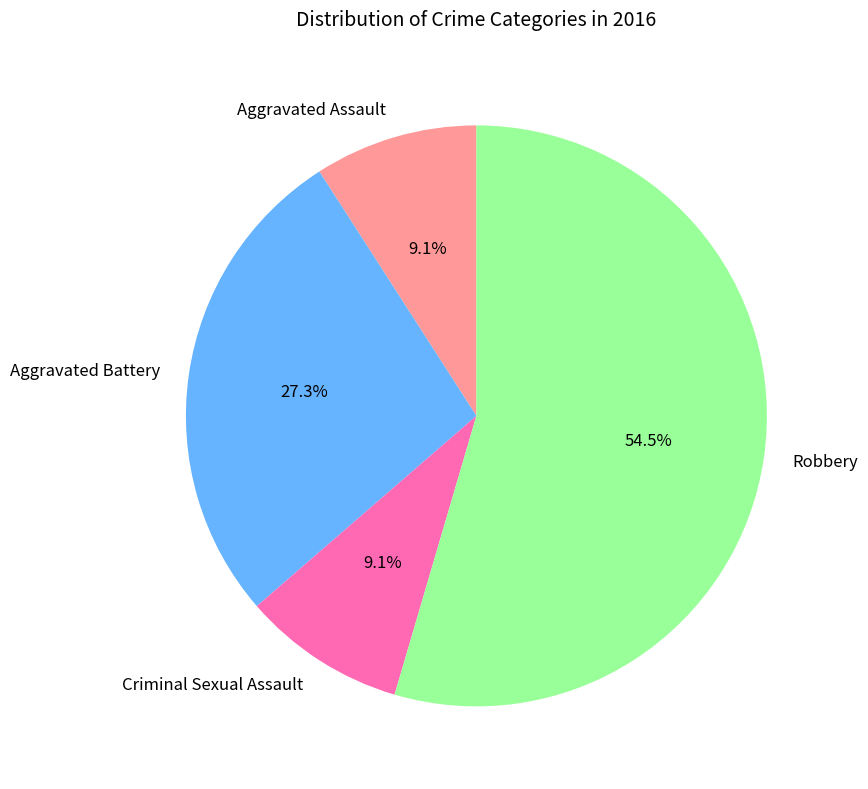

Does any single category account for the majority?

Yes